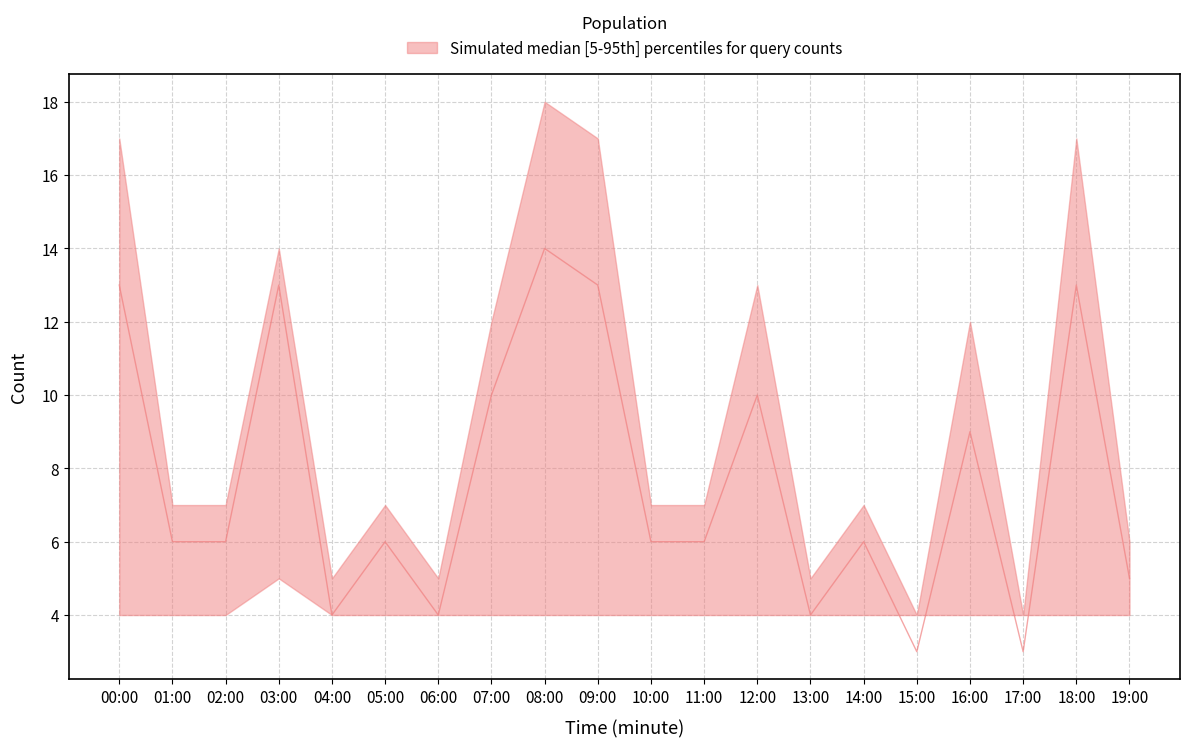

How many times do count_median and count_lower cross each other?

4